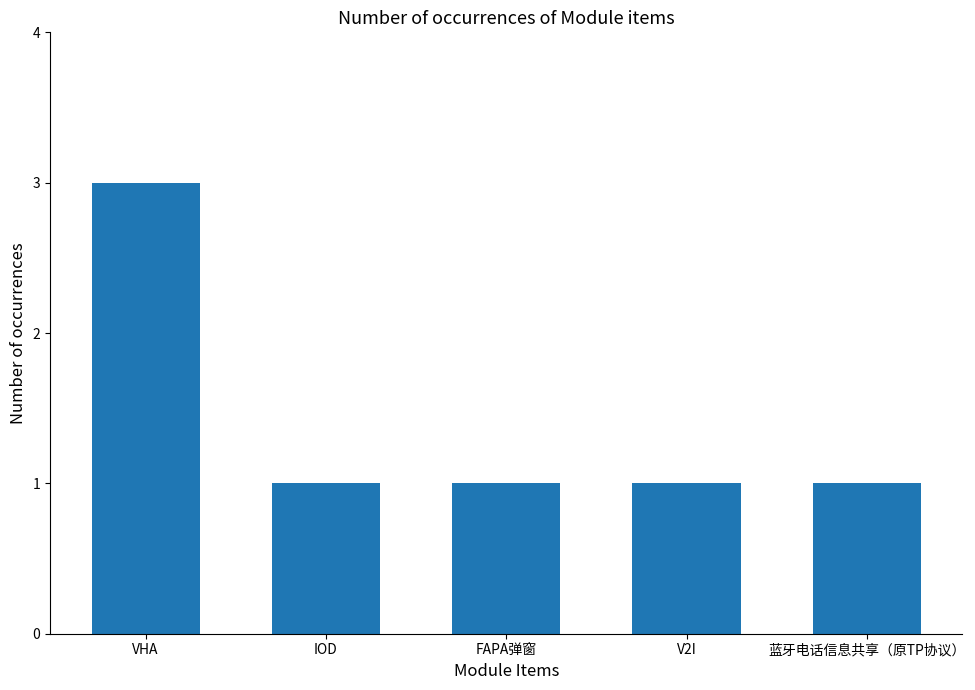

Reading left to right, list all the values displayed in this chart.

VHA=3	IOD=1	FAPA弹窗=1	V2I=1	蓝牙电话信息共享（原TP协议）=1